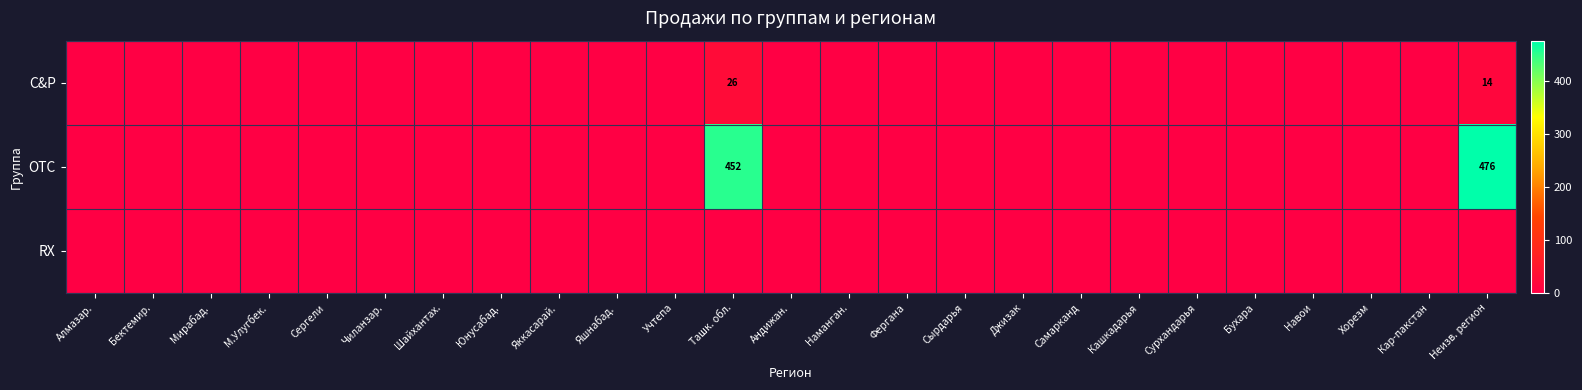

At which category is the sum across all series the highest?

Неизв. регион